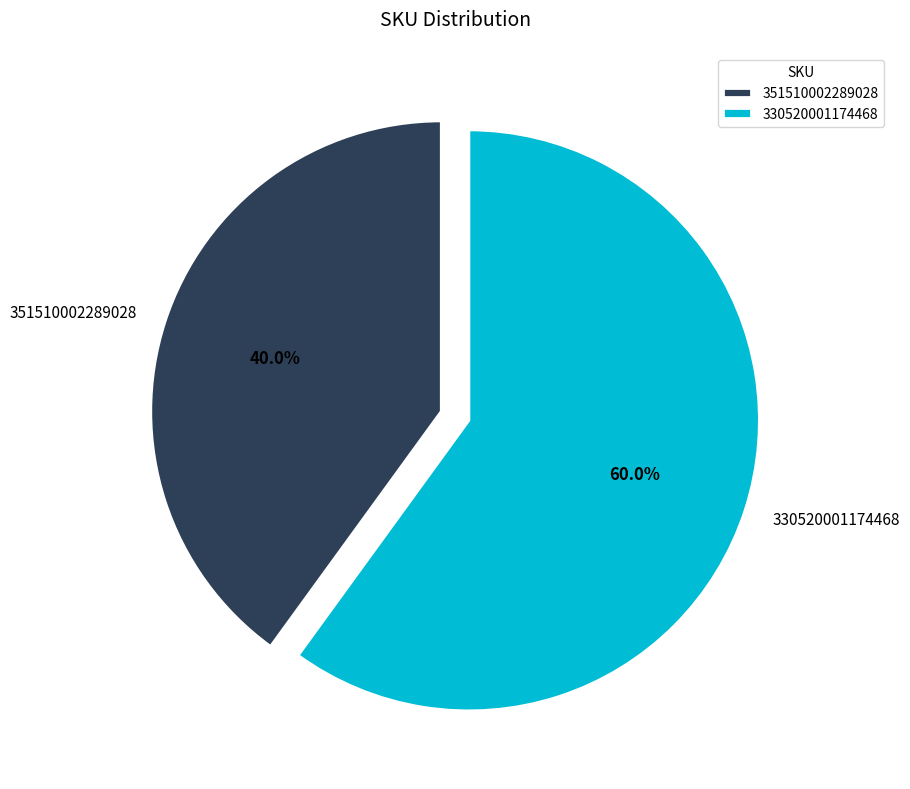

Is it true that 351510002289028 is 40% of the pie?

True